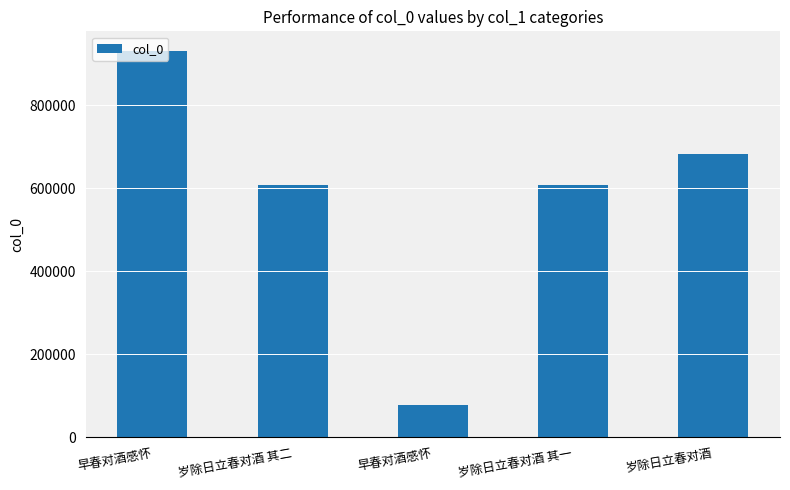

How many bars are there in total?

5